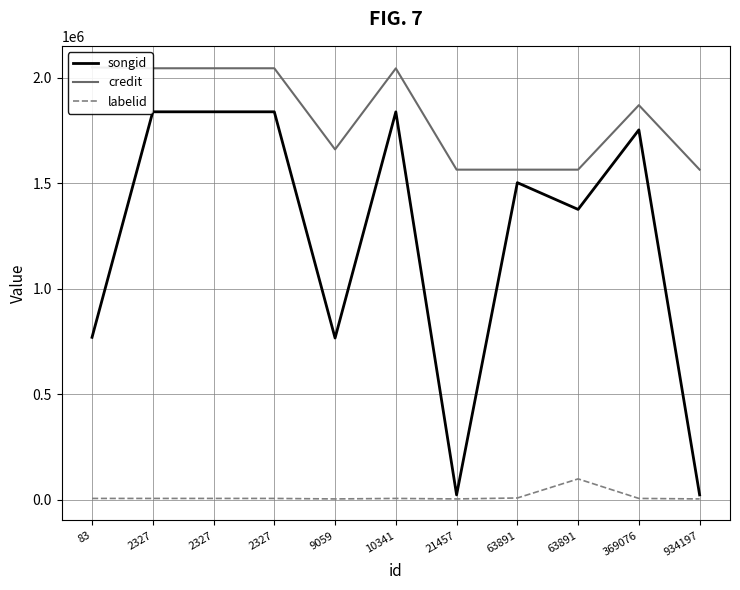

Which series changed the most between 10341 and 63891?

credit